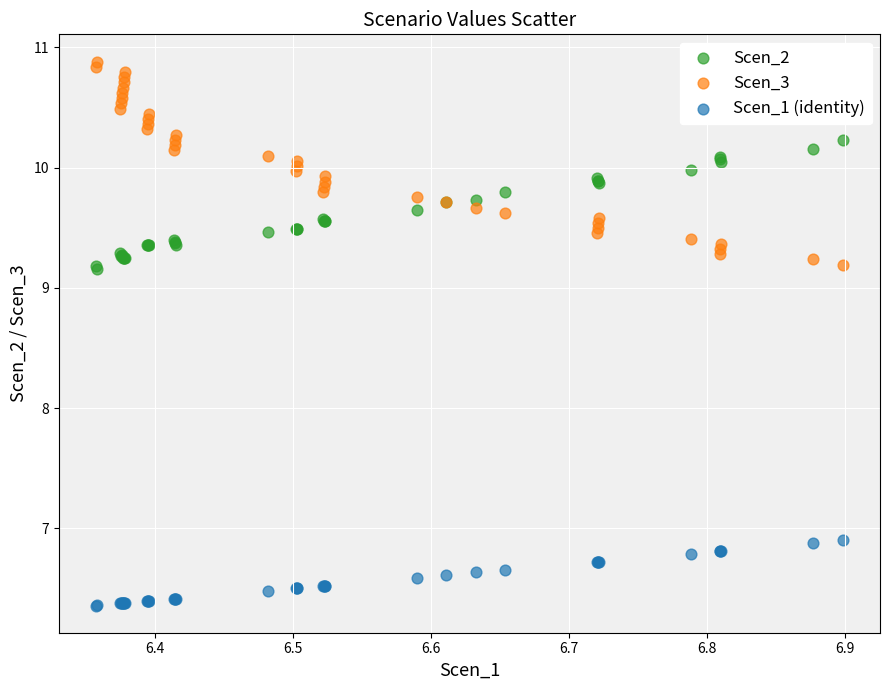

Which series has the widest spread of Y values?

Scen_3